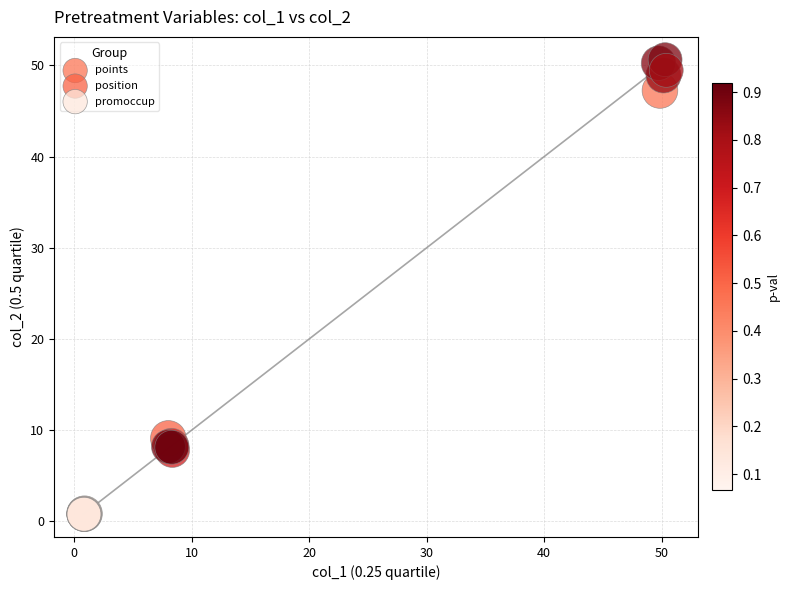

Which series contains the lowest Y value?

promoccup